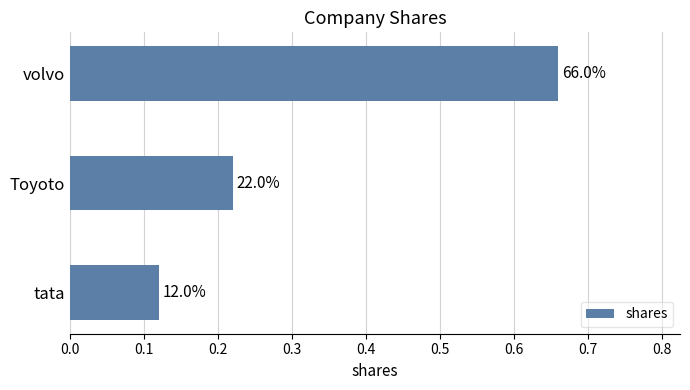

How many bars are there in total?

3